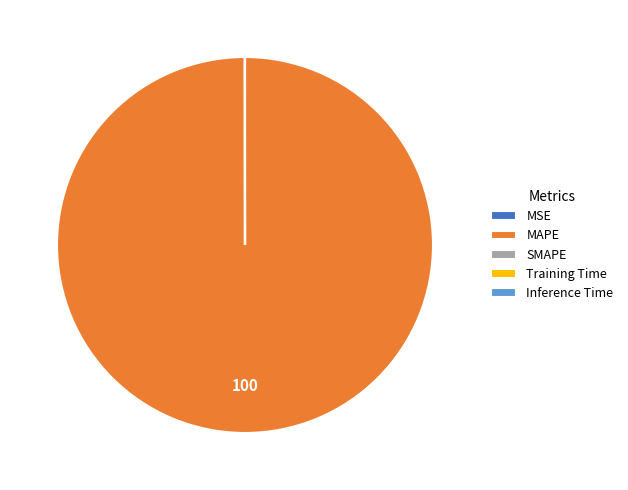

Which slice is the largest?

MAPE